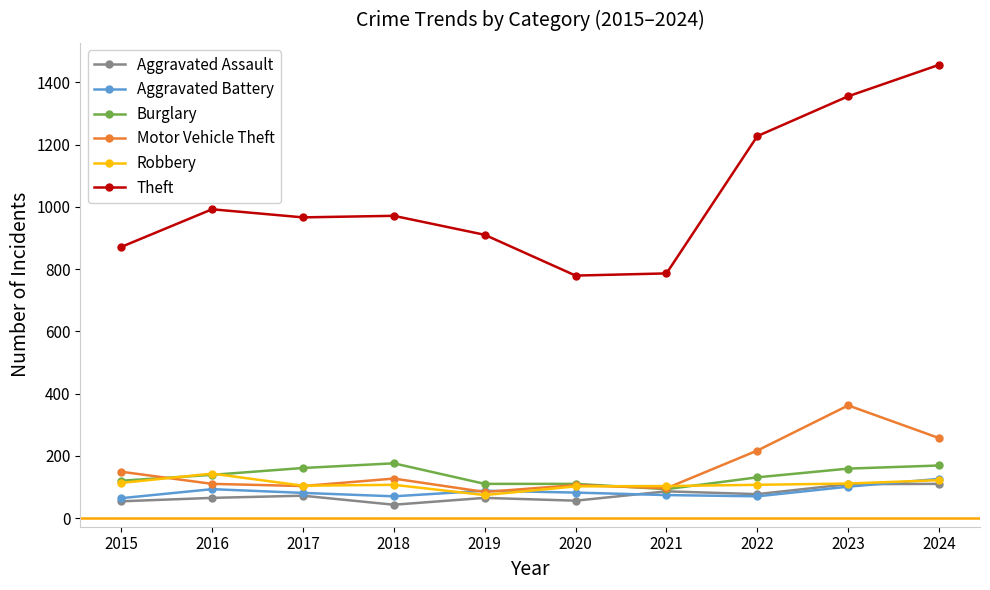

What is the difference between the maximum and minimum values in the Aggravated Battery series?

62